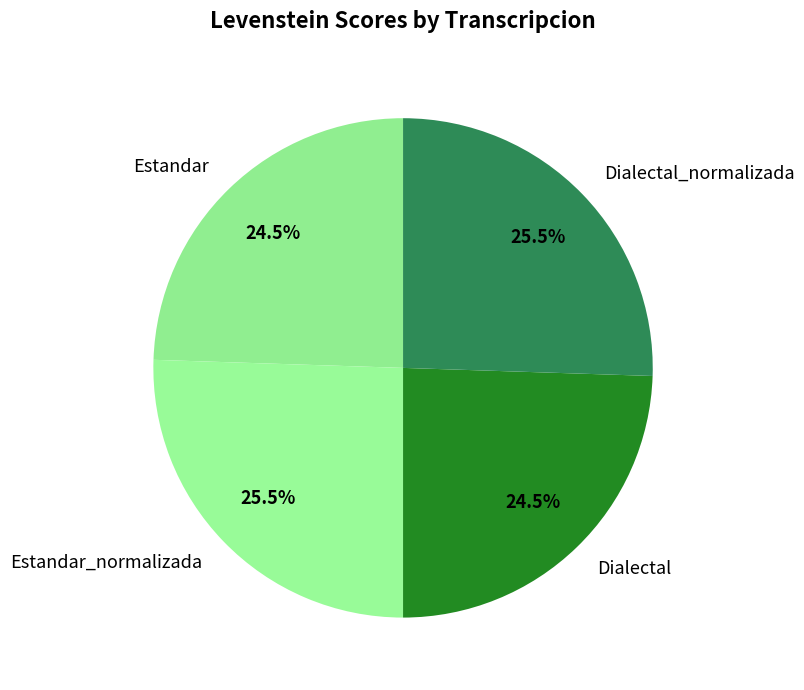

What percentage do Dialectal_normalizada and Estandar_normalizada together represent?

51.0%